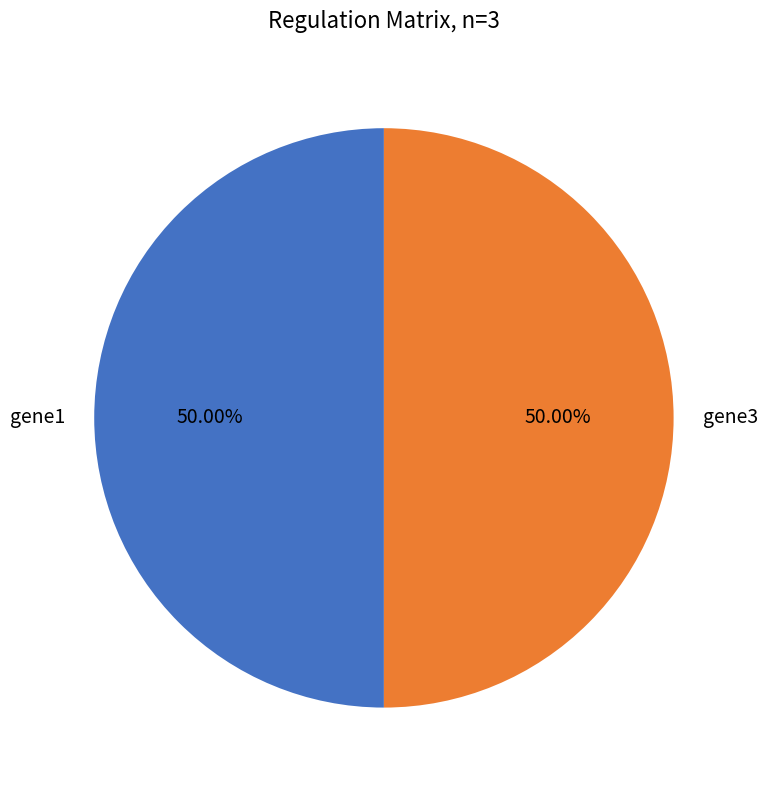

What is the ratio of the value at gene1 to the value at gene3?

1.0